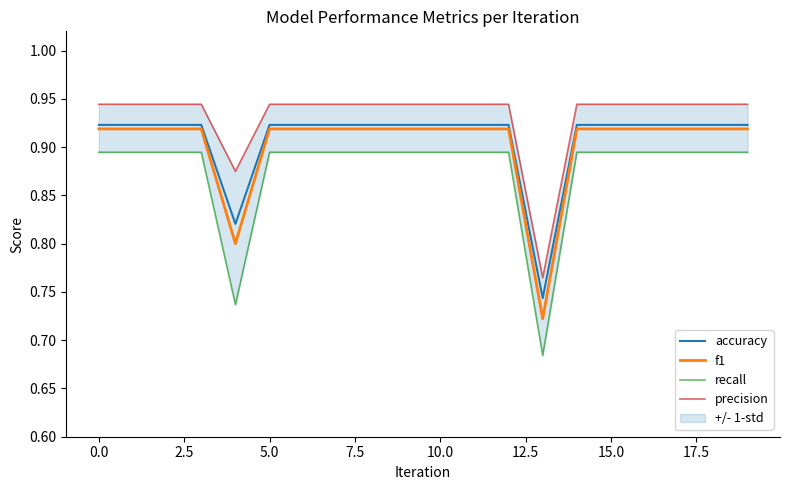

What is the difference between the maximum and minimum values in the f1 series?

0.2